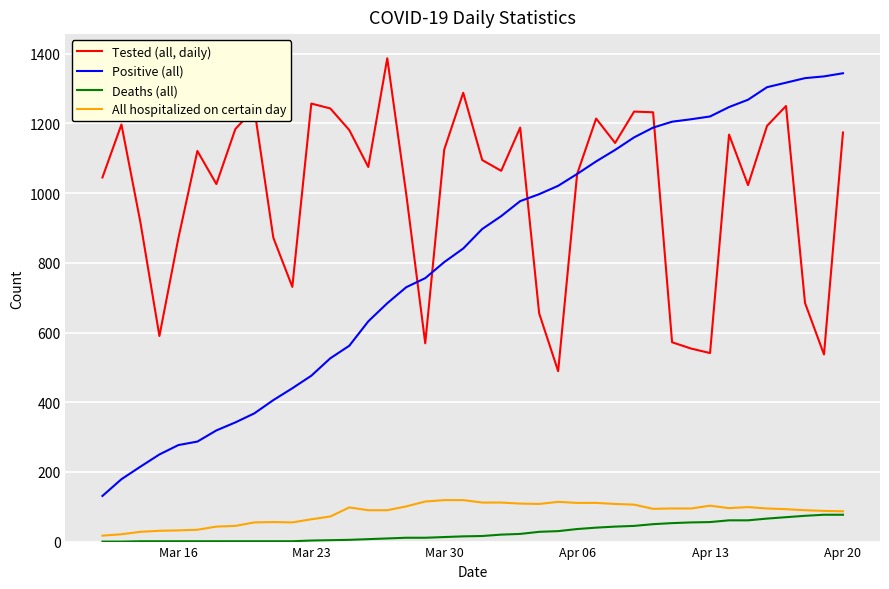

What is the maximum value for Positive (all)?

1344